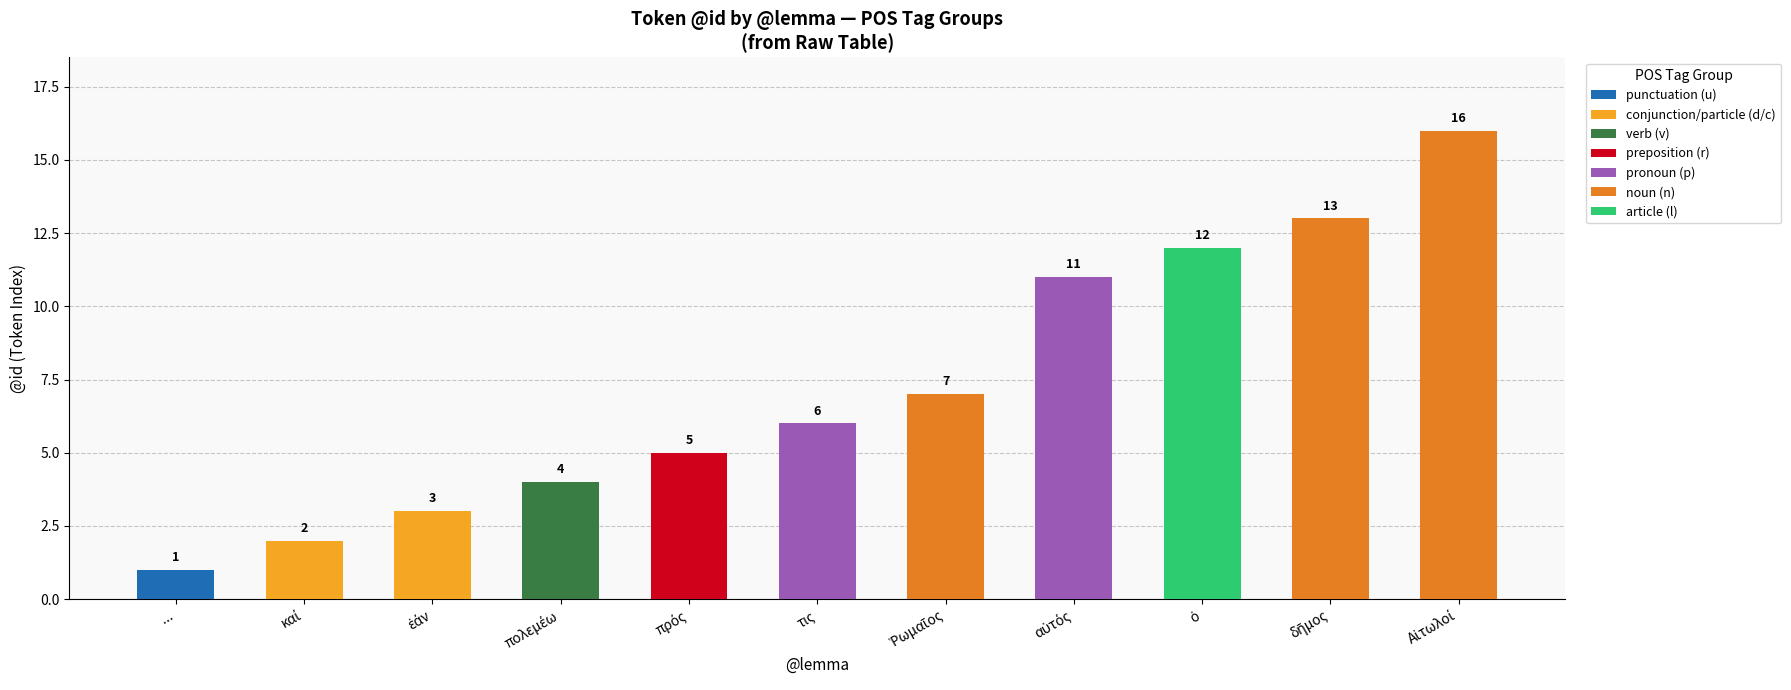

True or false: the data shows 1 at ....

True